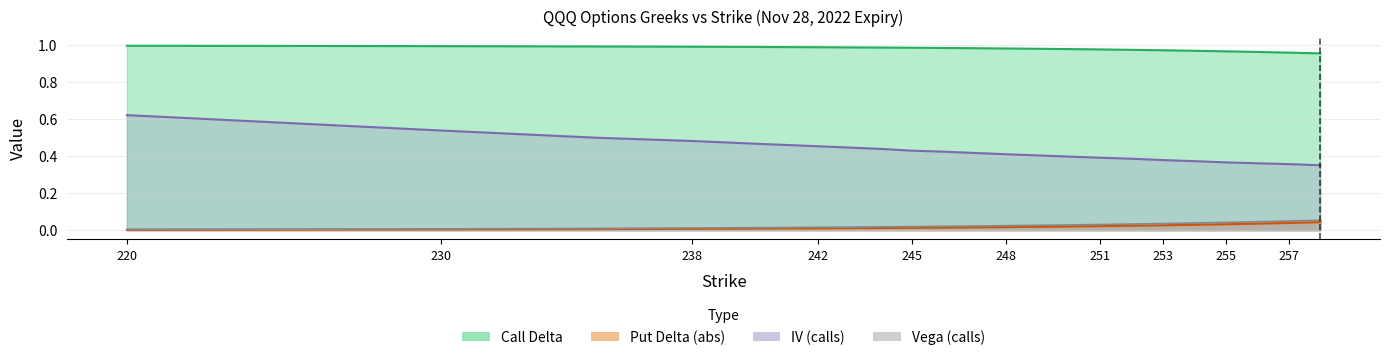

Rank the categories by vega_c value from lowest to highest.

220, 225, 230, 235, 238, 240, 242, 244, 245, 246, 248, 250, 251, 252, 253, 254, 255, 256, 257, 258